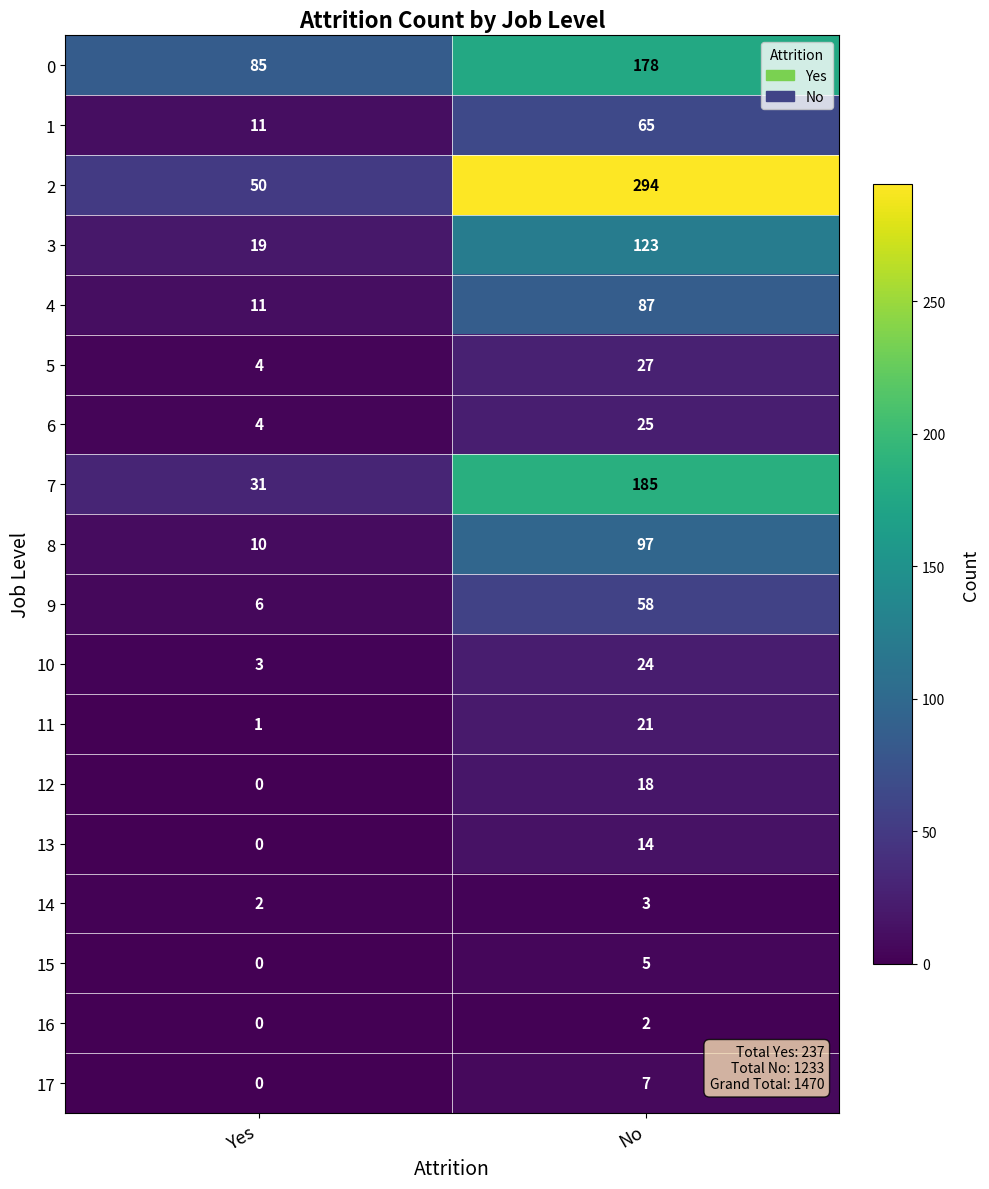

Rank the series by their maximum value, from lowest to highest.

16, 14, 15, 17, 13, 12, 11, 10, 6, 5, 9, 1, 4, 8, 3, 0, 7, 2